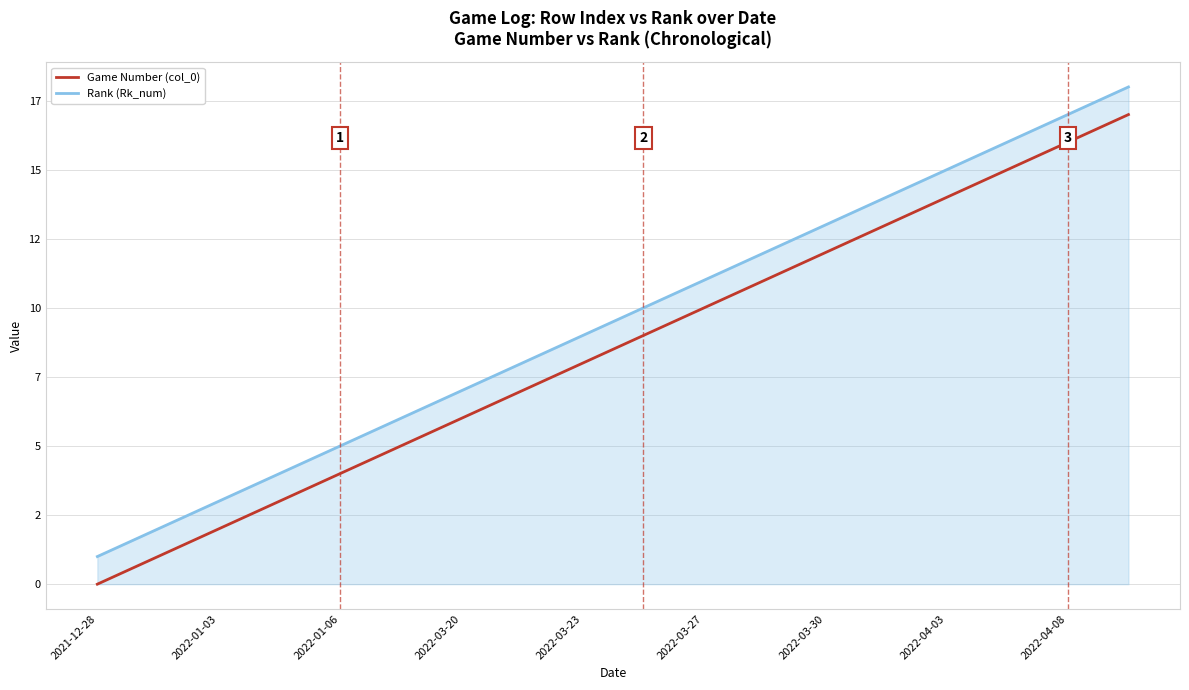

What are all the series names shown in the legend?

Game Number (col_0), Rank (Rk_num)